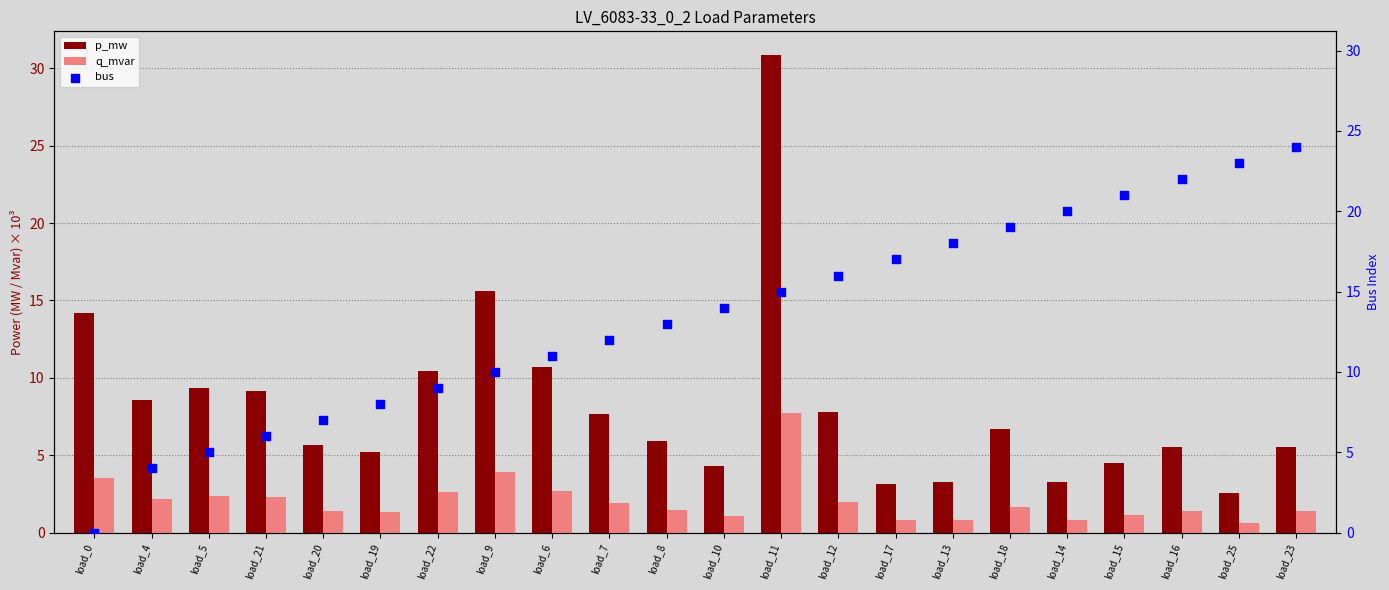

Which series reaches the minimum Y coordinate?

bus